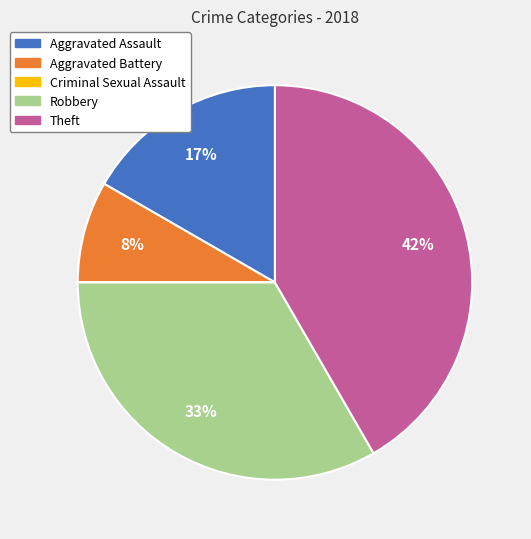

Is Theft the majority of the pie?

No